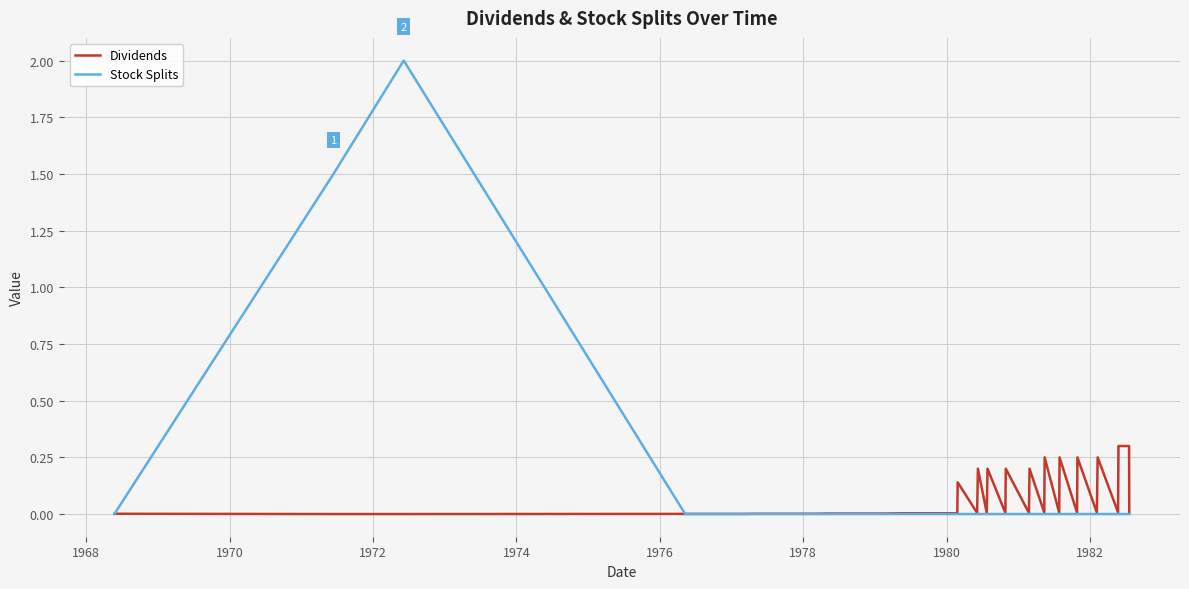

Which series has the widest spread of values?

Stock Splits